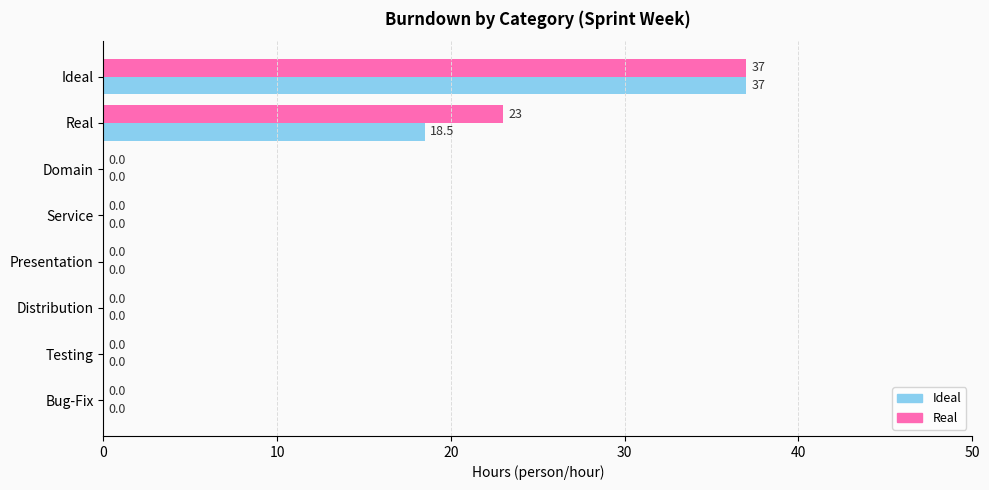

What is the greatest value displayed?

37.0